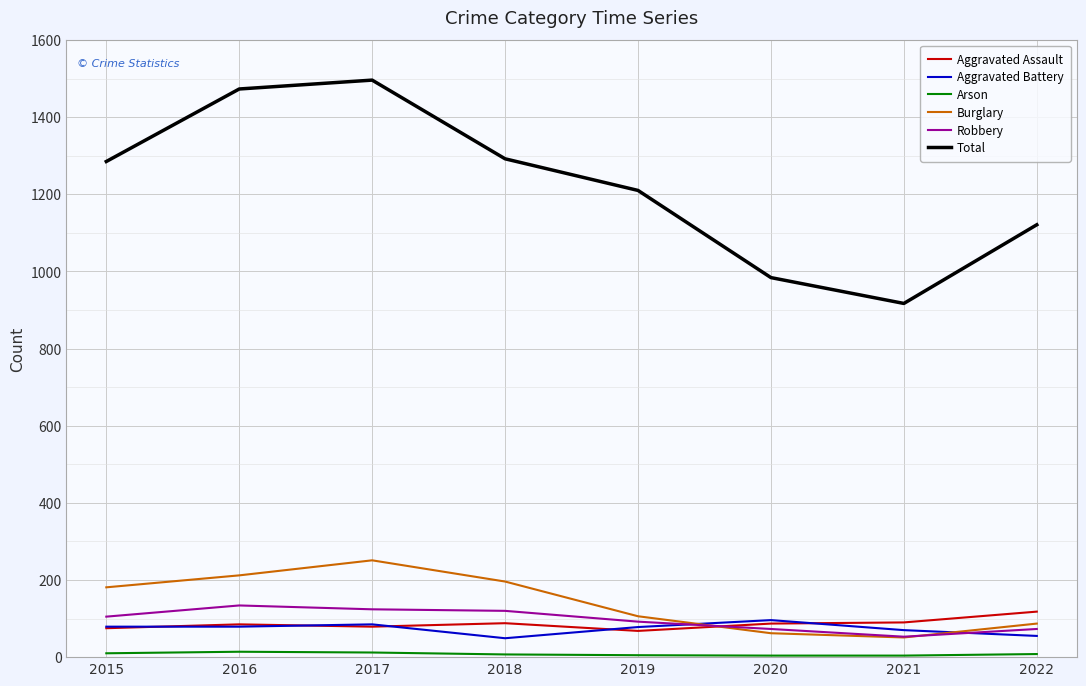

Which series has the largest total across all categories?

Total